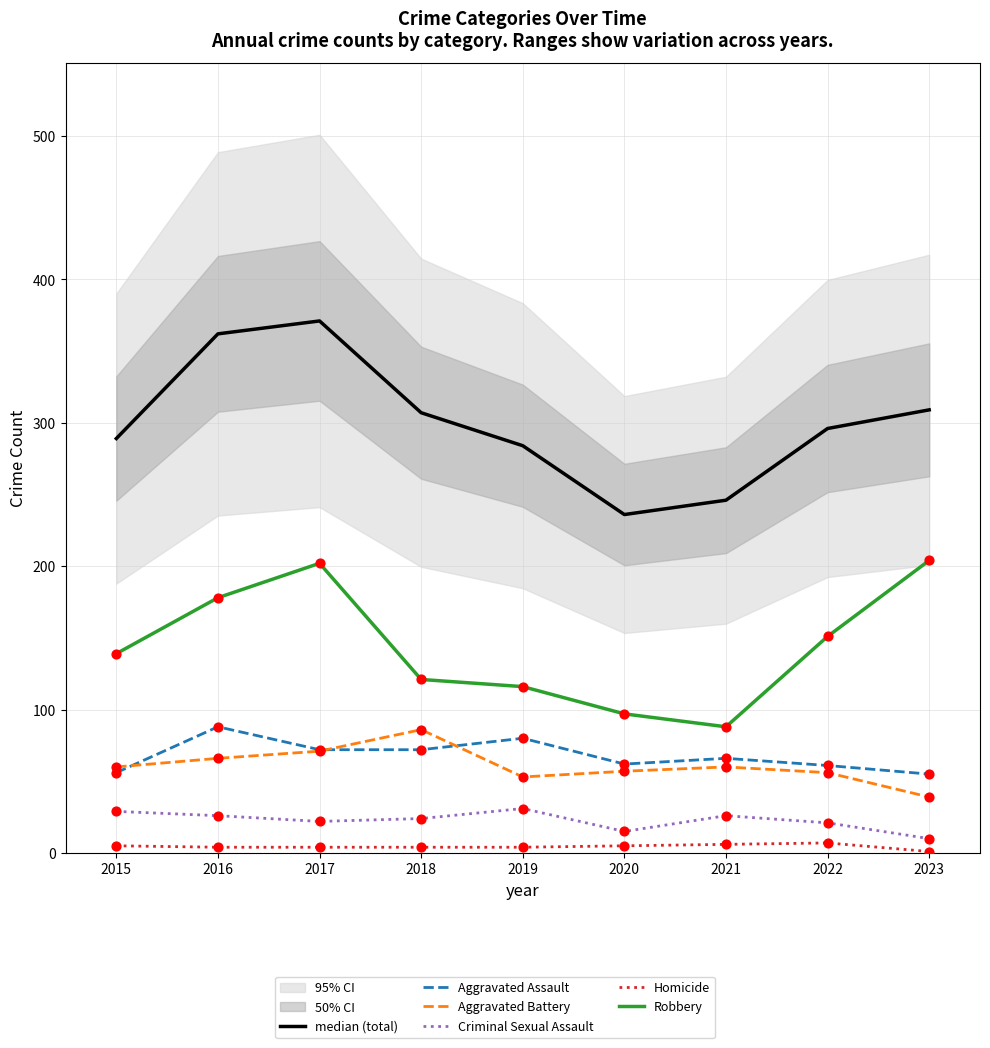

Which series reaches the minimum Y coordinate?

Homicide